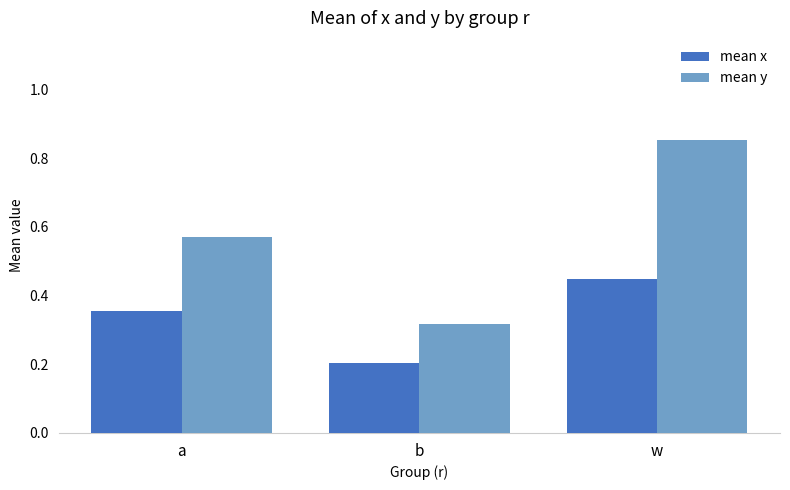

How many bars are there in each group?

2